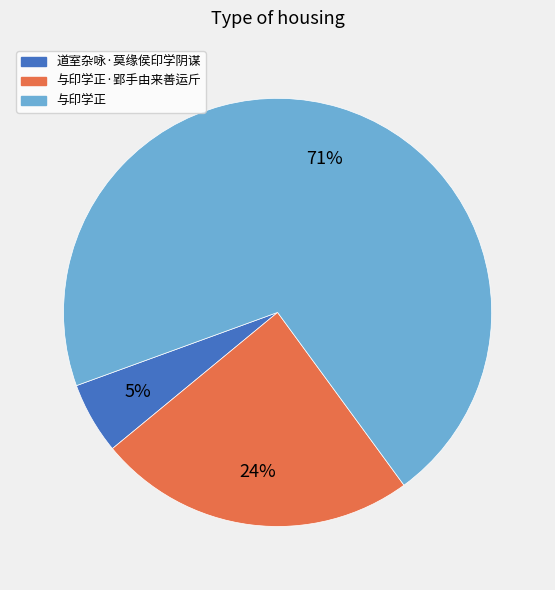

To the nearest percent, what is the average slice percentage?

33%